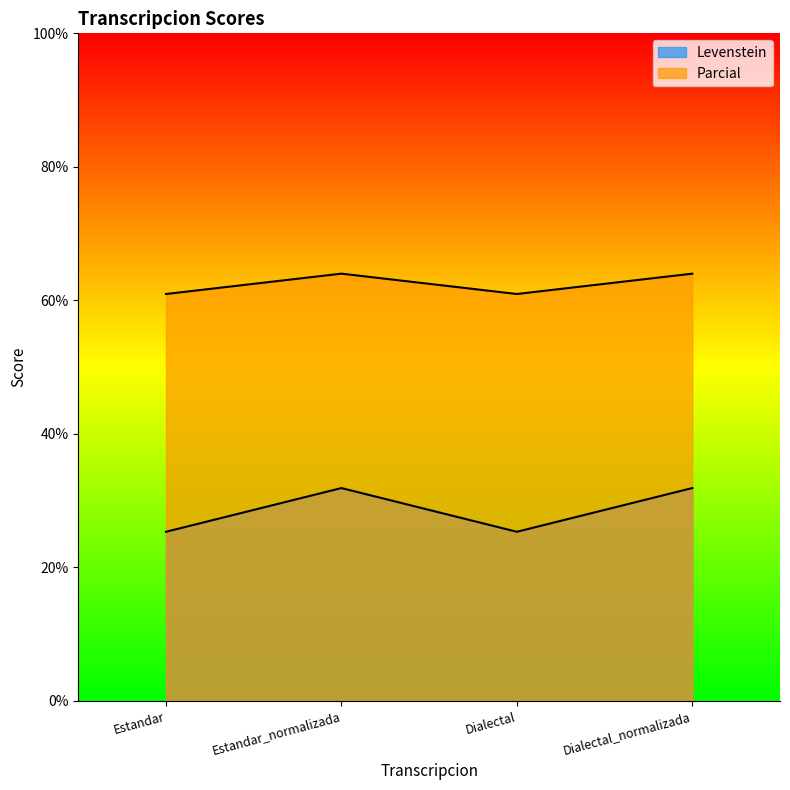

What is the value of the Parcial point at the 2nd from the left?

64.0